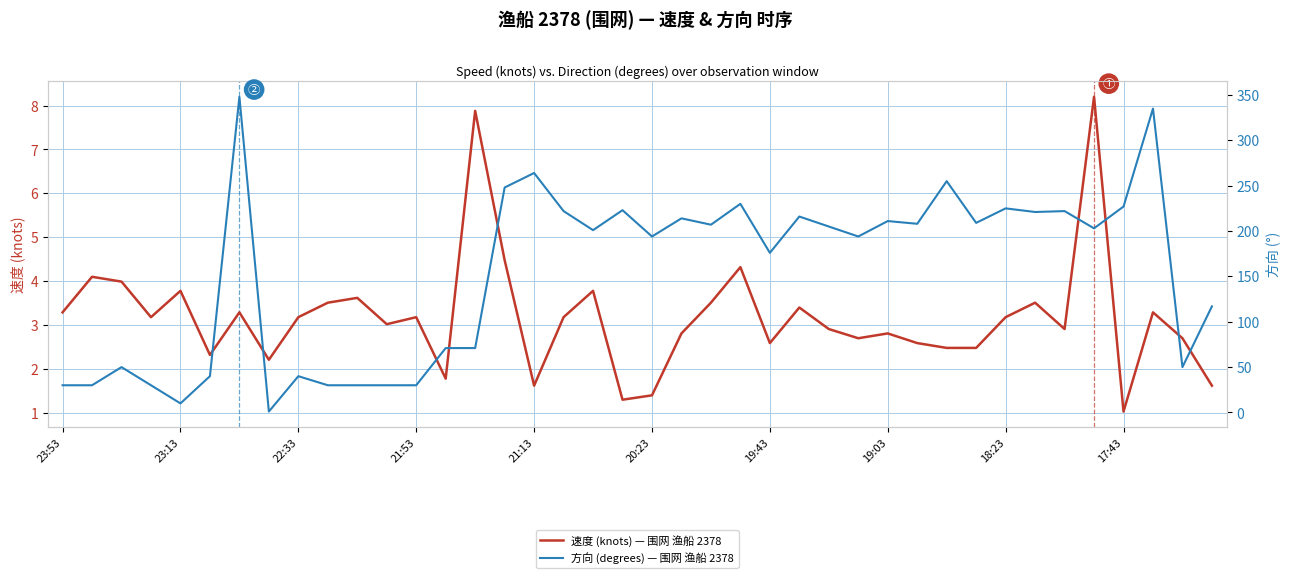

Does the chart have visible grid lines?

Yes